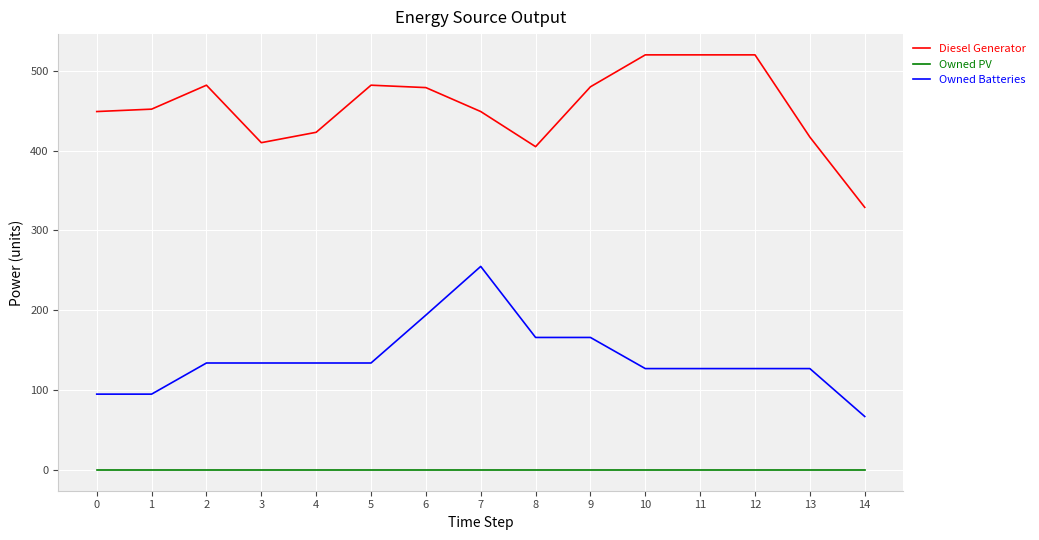

At 6, list the series in order from largest to smallest.

Diesel Generator, Owned Batteries, Owned PV